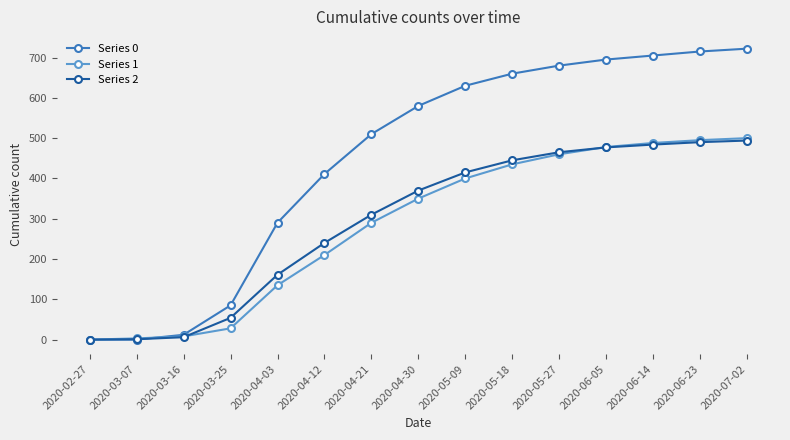

What is the maximum value shown in the chart?

722